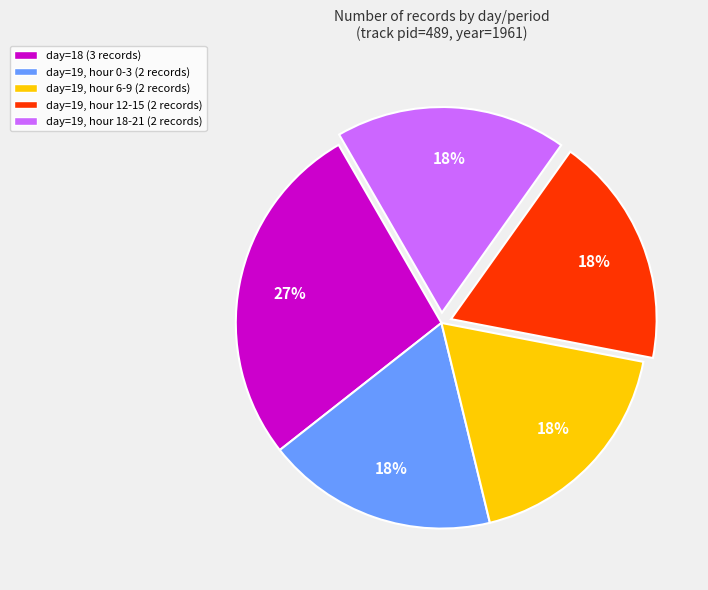

To the nearest percent, what is the difference between the largest and smallest slice percentages?

9%